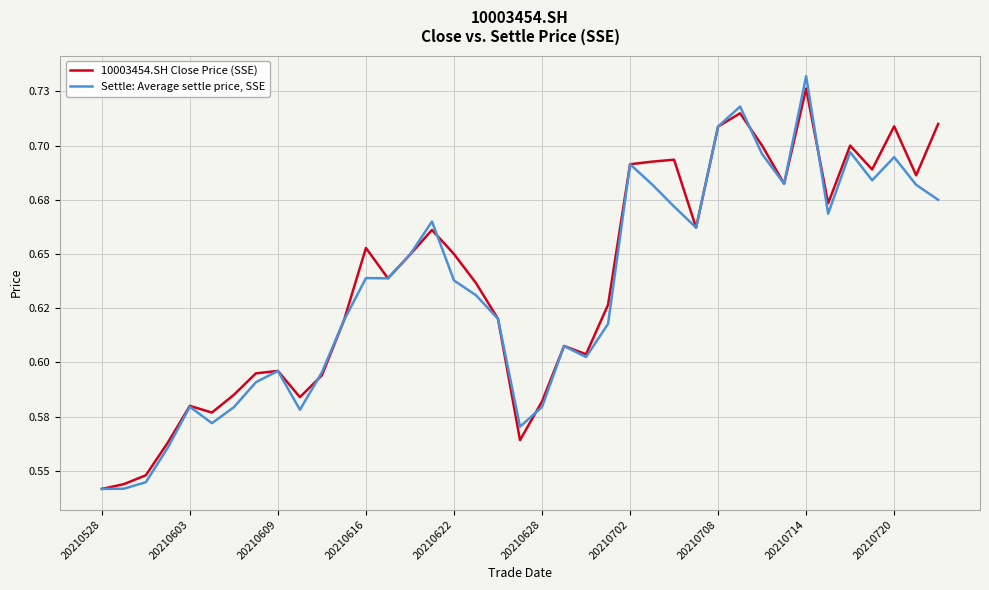

What is the difference between the second highest and minimum values in the Settle: Average settle price, SSE series?

0.2